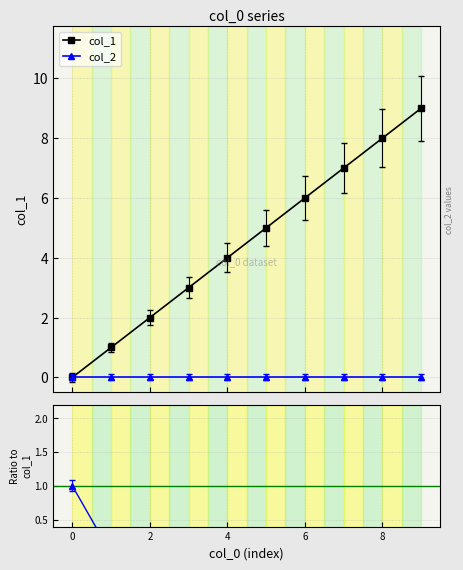

True or false: col_2 and Ratio col_2/col_1 cross at least once.

False